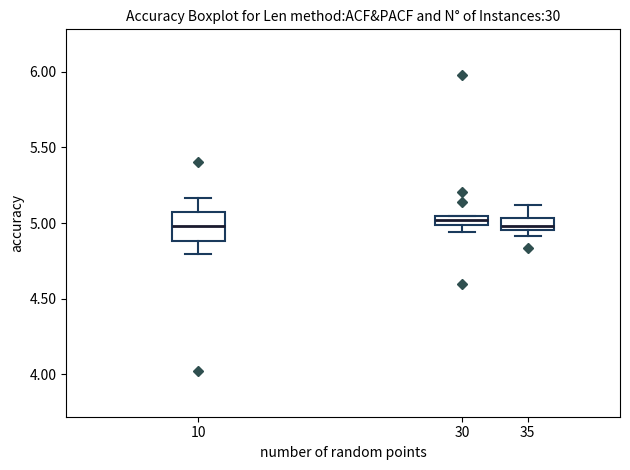

Comparing the boxes themselves (not the whiskers), which one is the tallest?

10